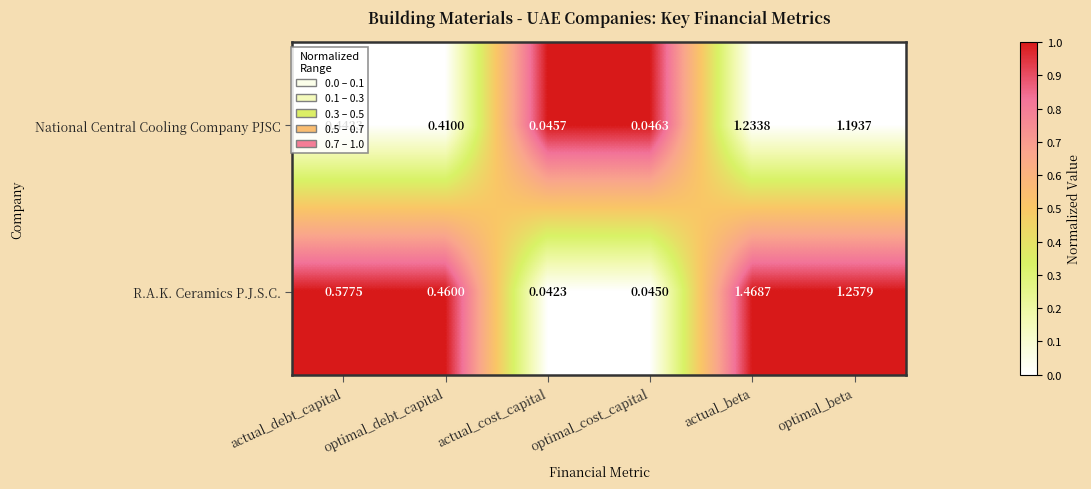

At optimal_debt_capital, list the series in order from smallest to largest.

National Central Cooling Company PJSC, R.A.K. Ceramics P.J.S.C.